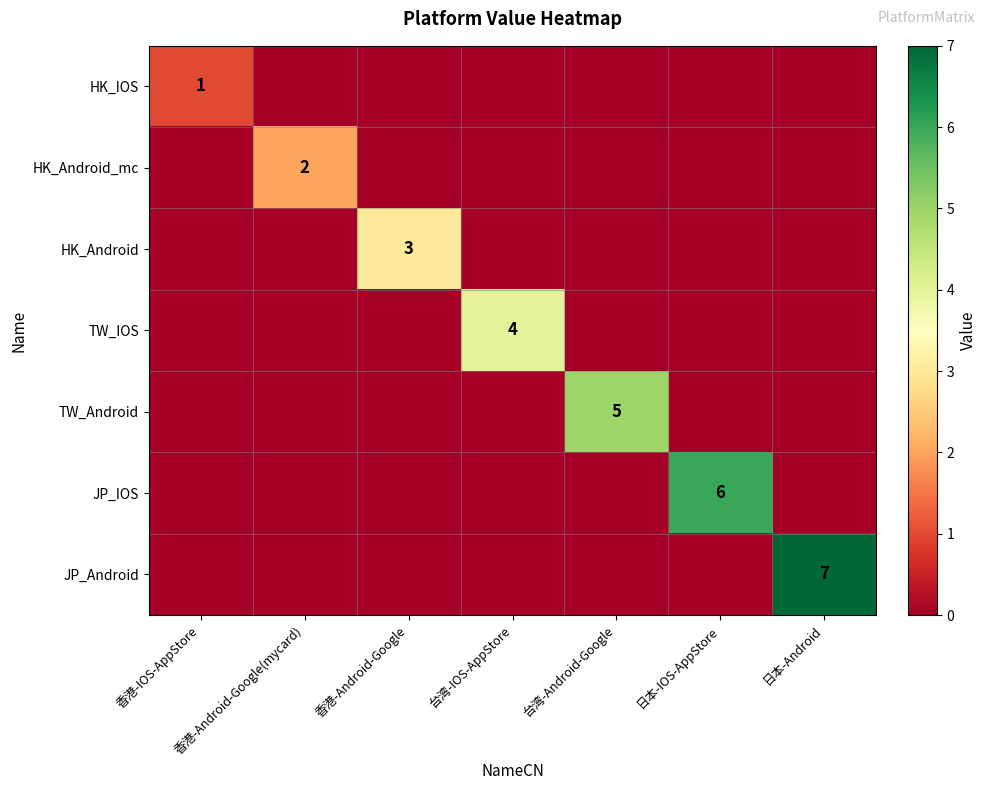

The TW_Android series shows 1 at 台湾-Android-Google. True or false?

False